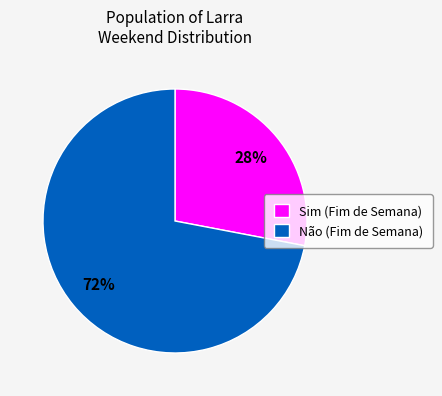

Is the sum of Sim (Fim de Semana) and Não (Fim de Semana) greater than half?

Yes